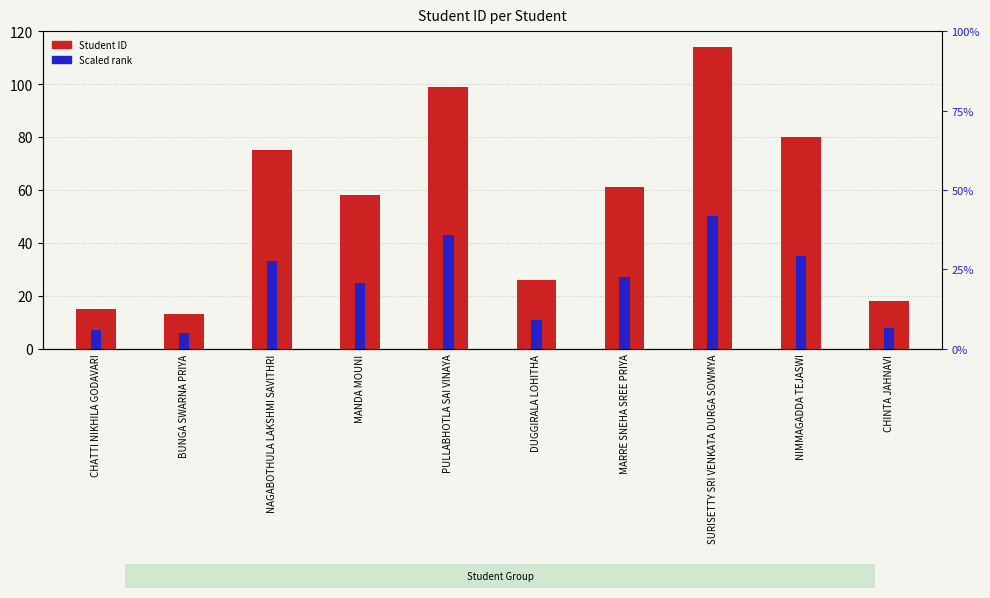

What position from the right is CHINTA JAHNAVI?

1